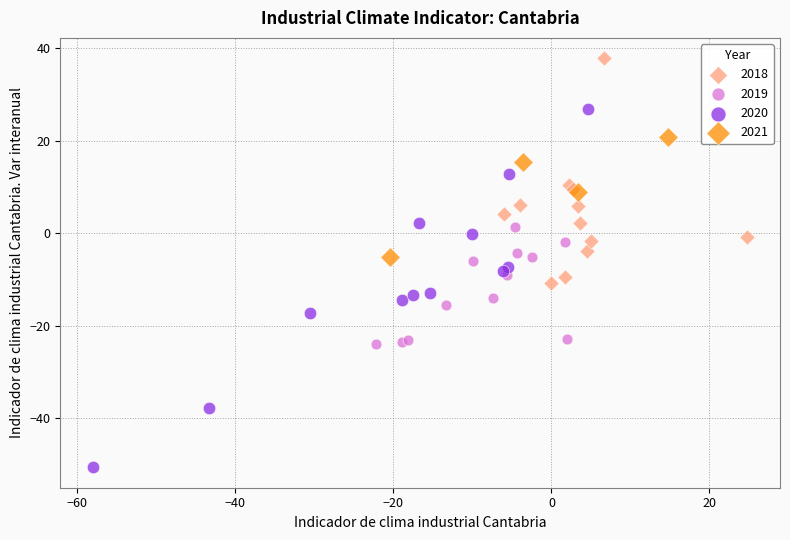

Which series reaches the maximum Y coordinate?

2018